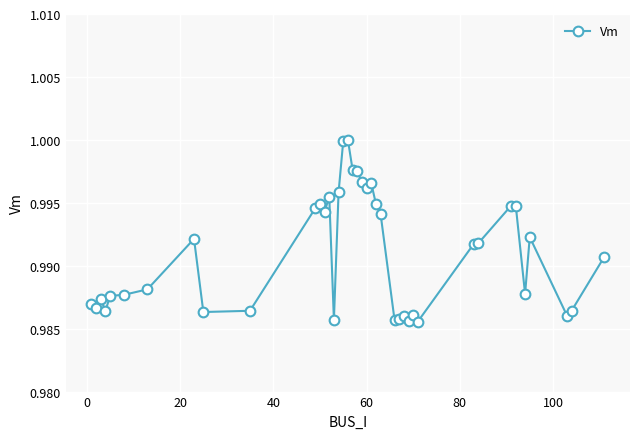

What is the sum of all values?

39.6